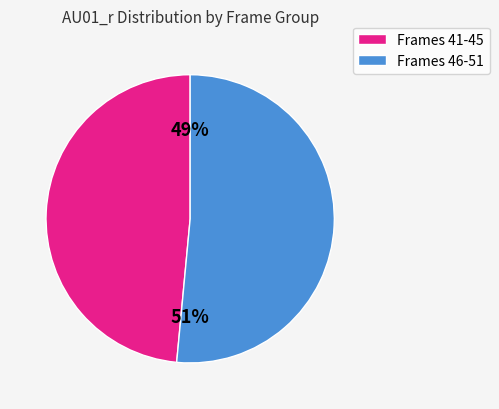

Is the sum of Frames 46-51 and Frames 41-45 greater than half?

Yes